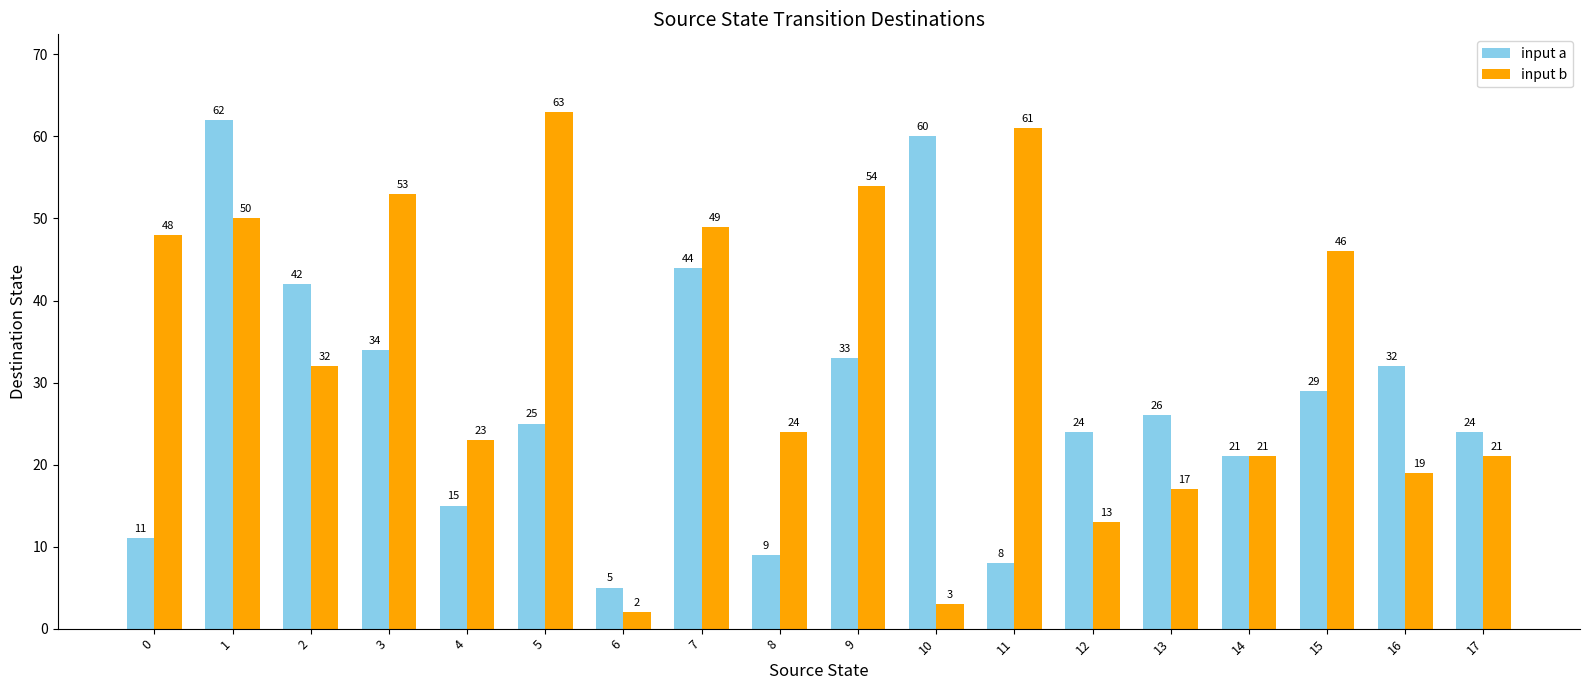

Which series has the largest range (max minus min)?

input b